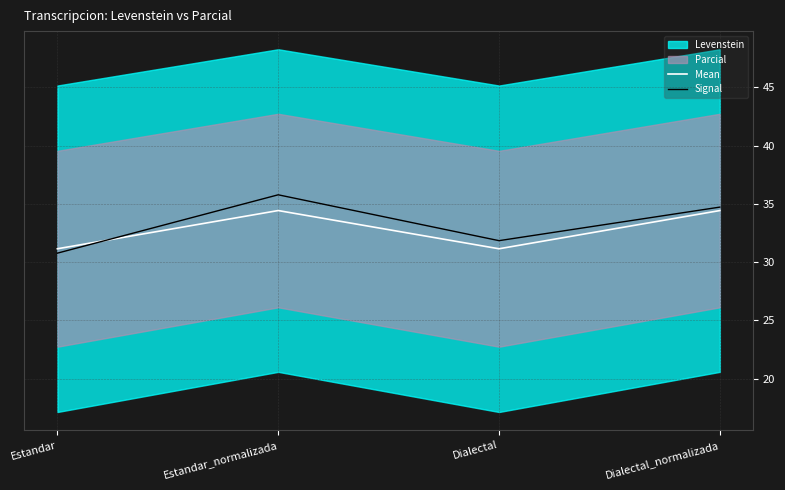

How many interior local peaks does the Signal series have?

1